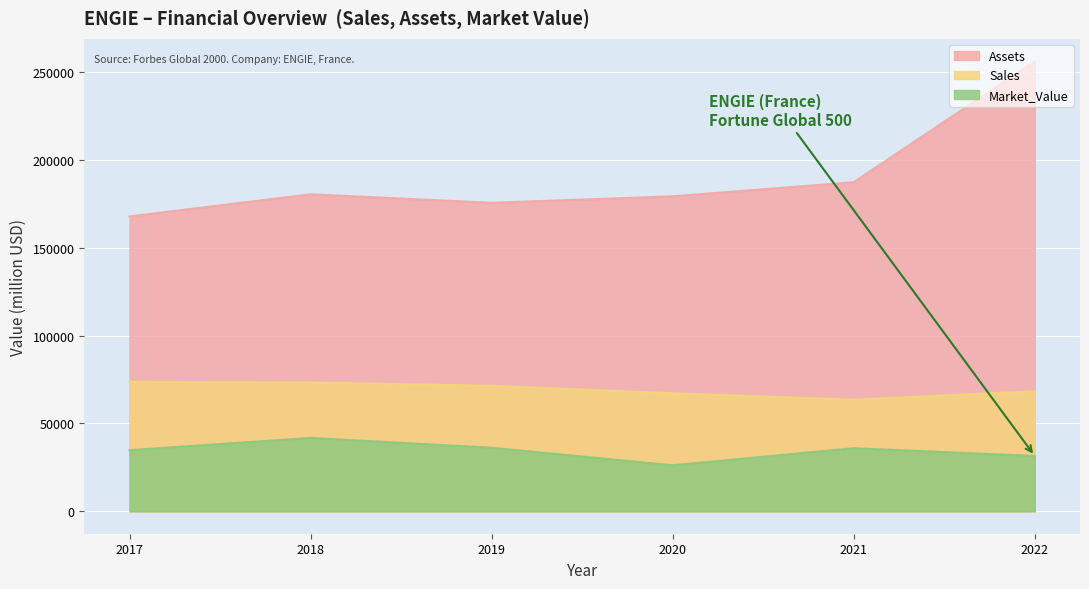

Is the value of Sales at 2017 greater than the value of Market_Value at 2022?

Yes